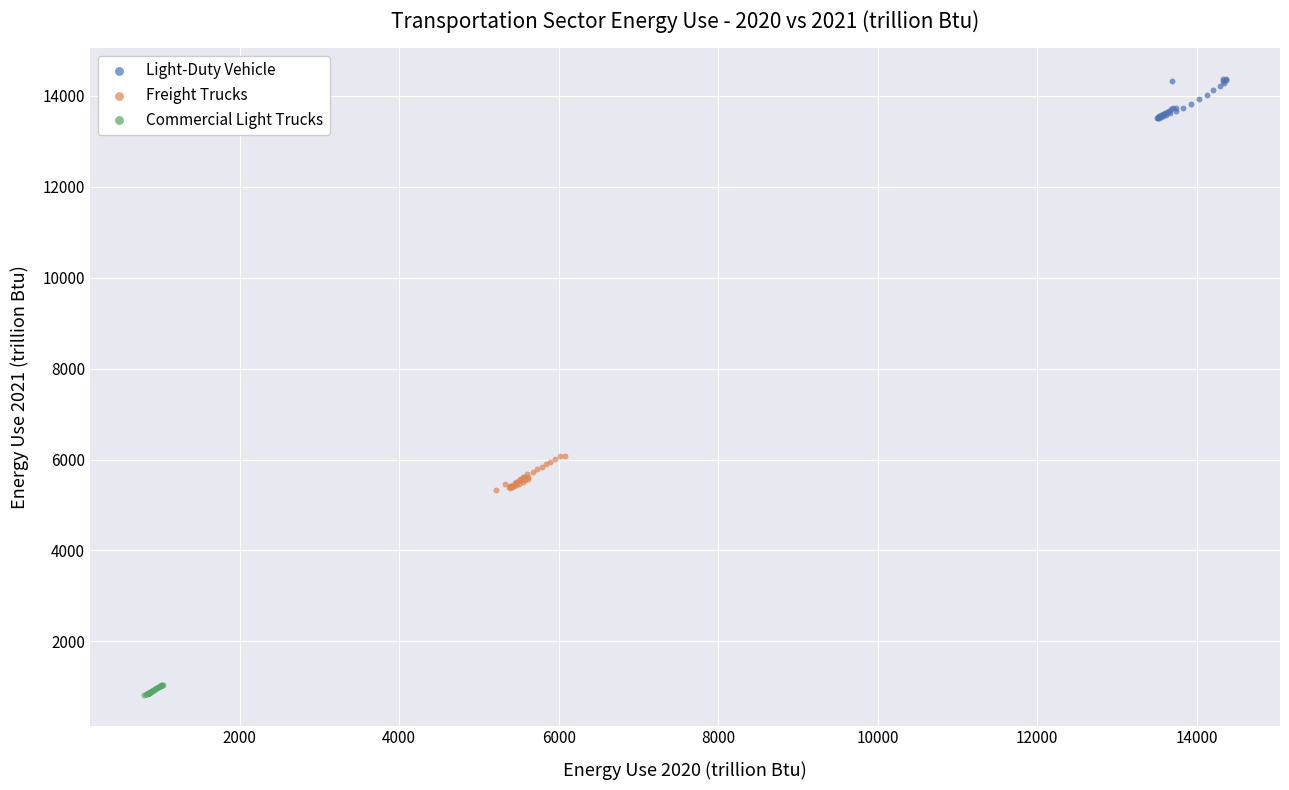

Which series contains the lowest Y value?

Commercial Light Trucks